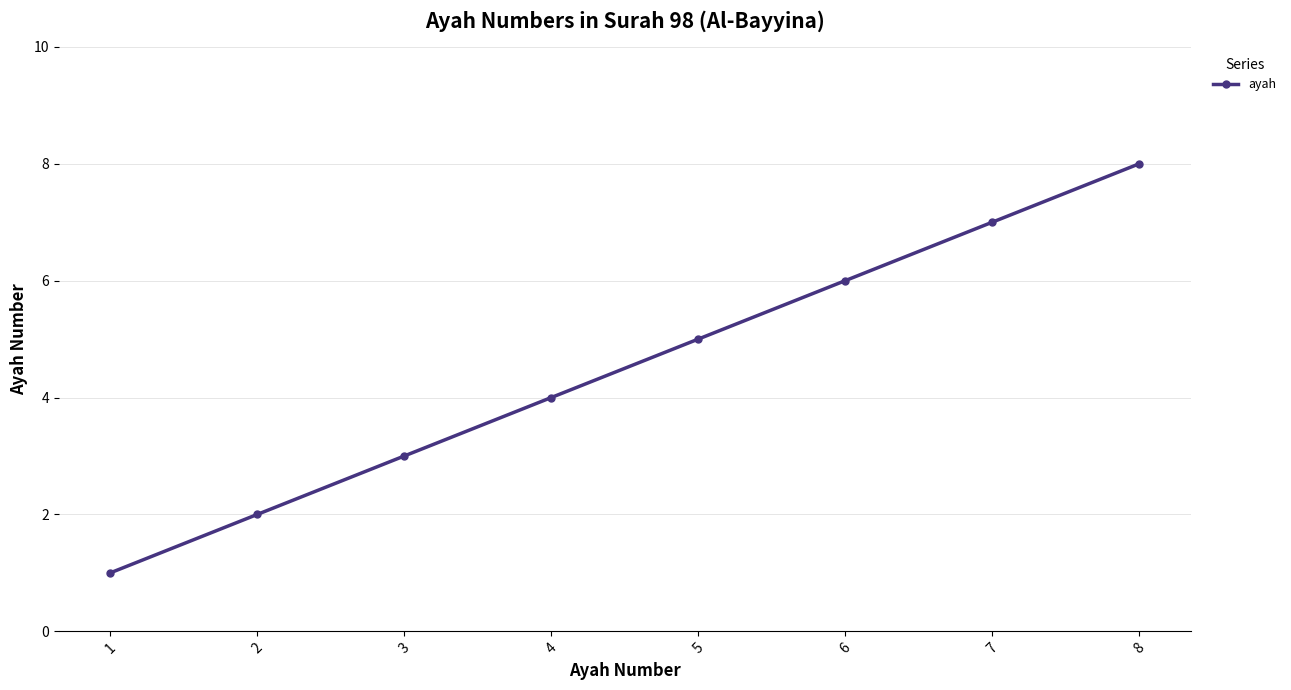

Rank the categories by value from lowest to highest.

1, 2, 3, 4, 5, 6, 7, 8